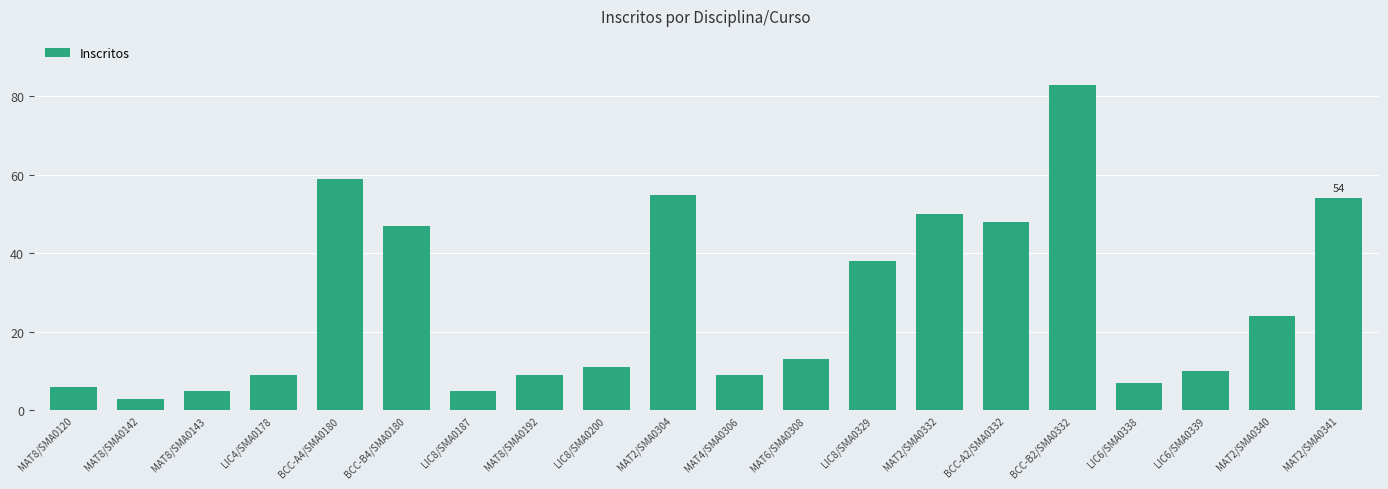

Approximately how many times larger is the value at MAT6/SMA0308 compared to LIC6/SMA0339?

1.3